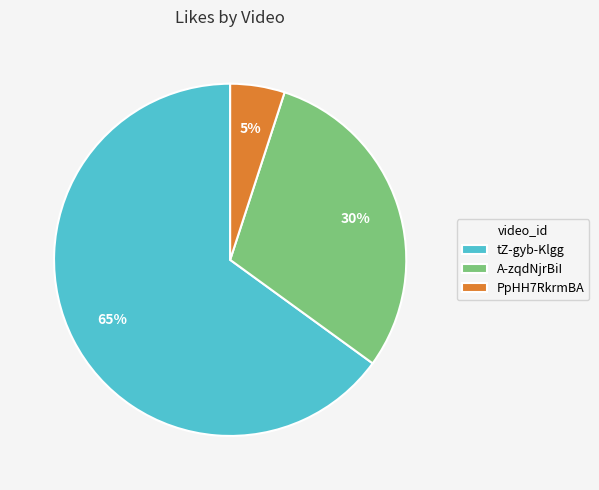

Count the number of slices in the pie.

3